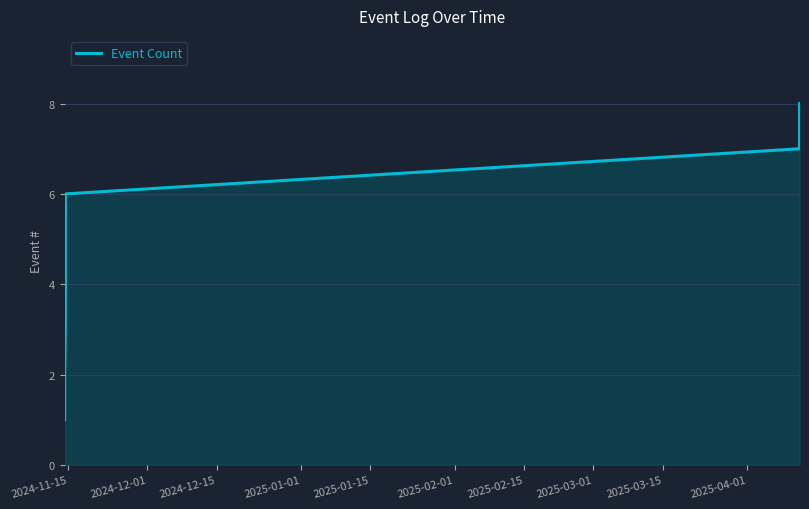

Reading right to left, transcribe all the data shown in this chart.

8	7	6	5	4	3	2	1